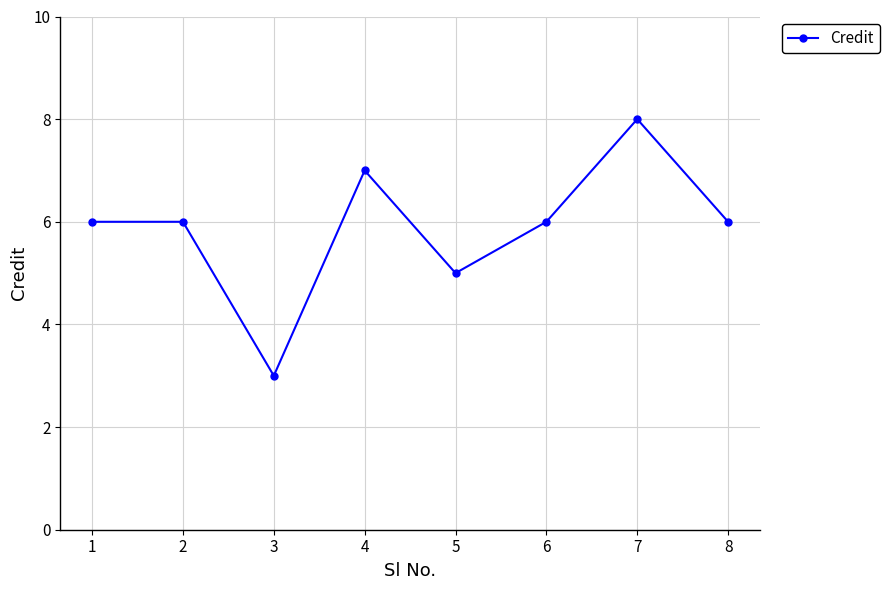

What is the average value?

6